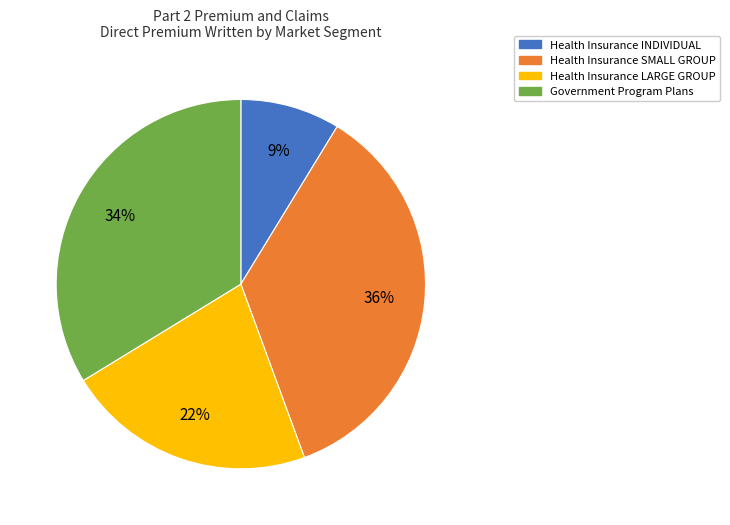

To the nearest percent, what is the average slice percentage?

25%